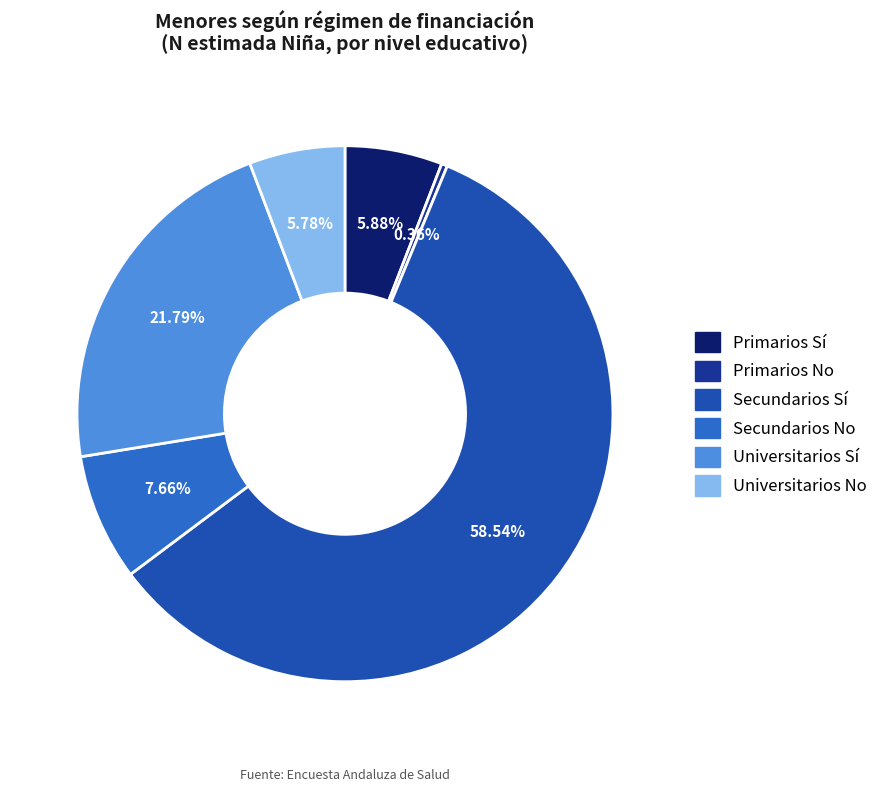

How many slices are in this pie chart?

6